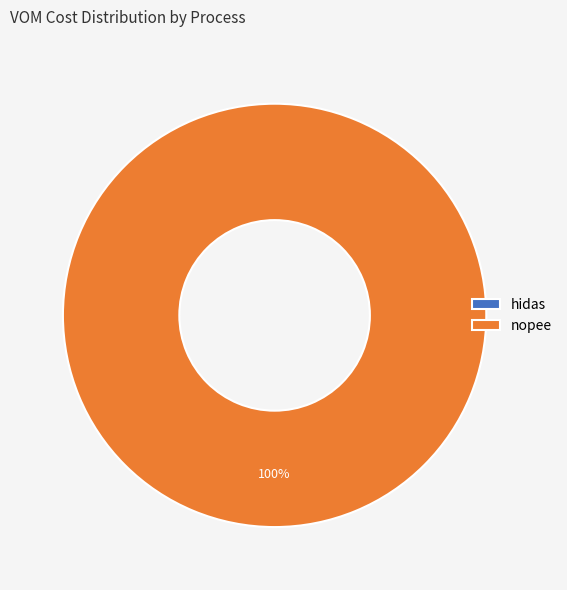

Do nopee and hidas together represent more than half of the pie?

Yes